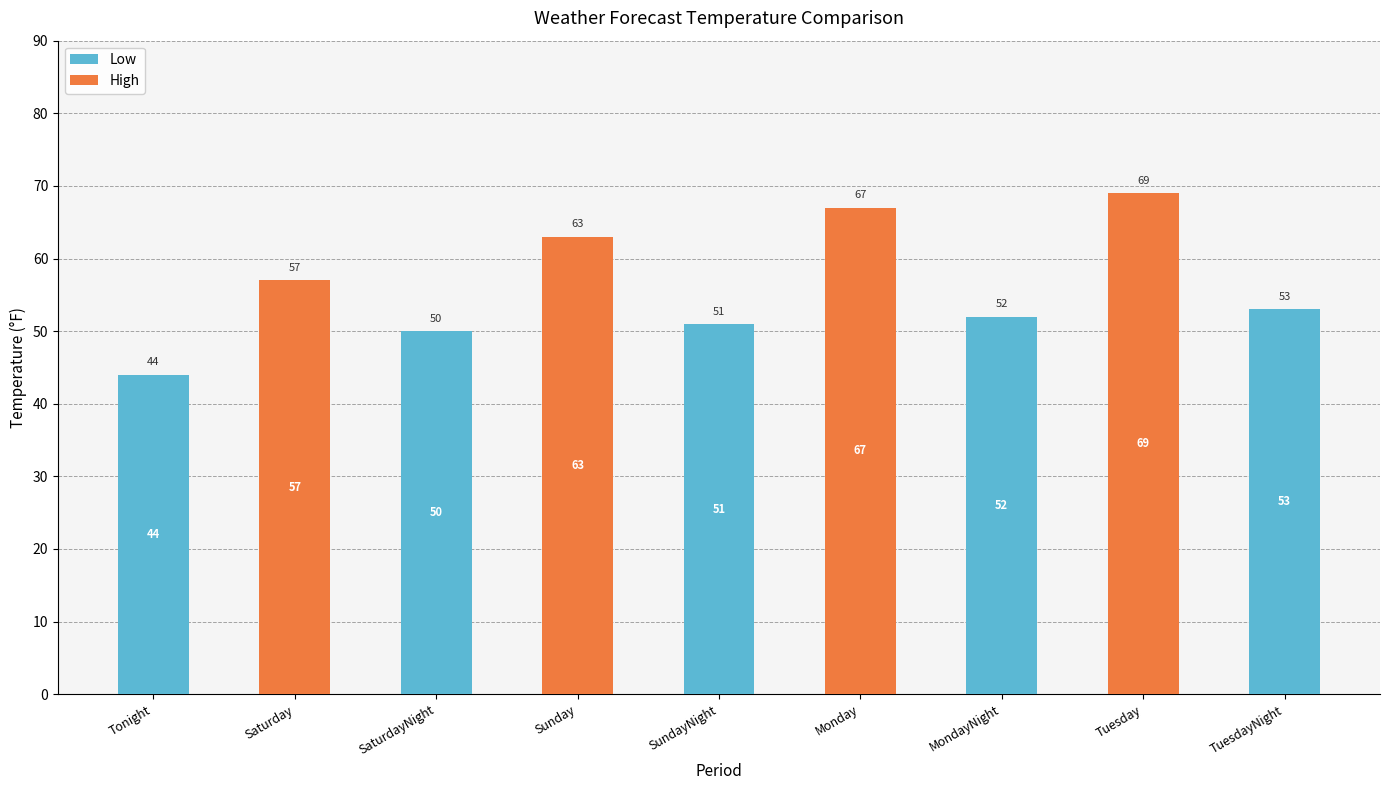

What is the sum of the Low values at TuesdayNight and Saturday?

53